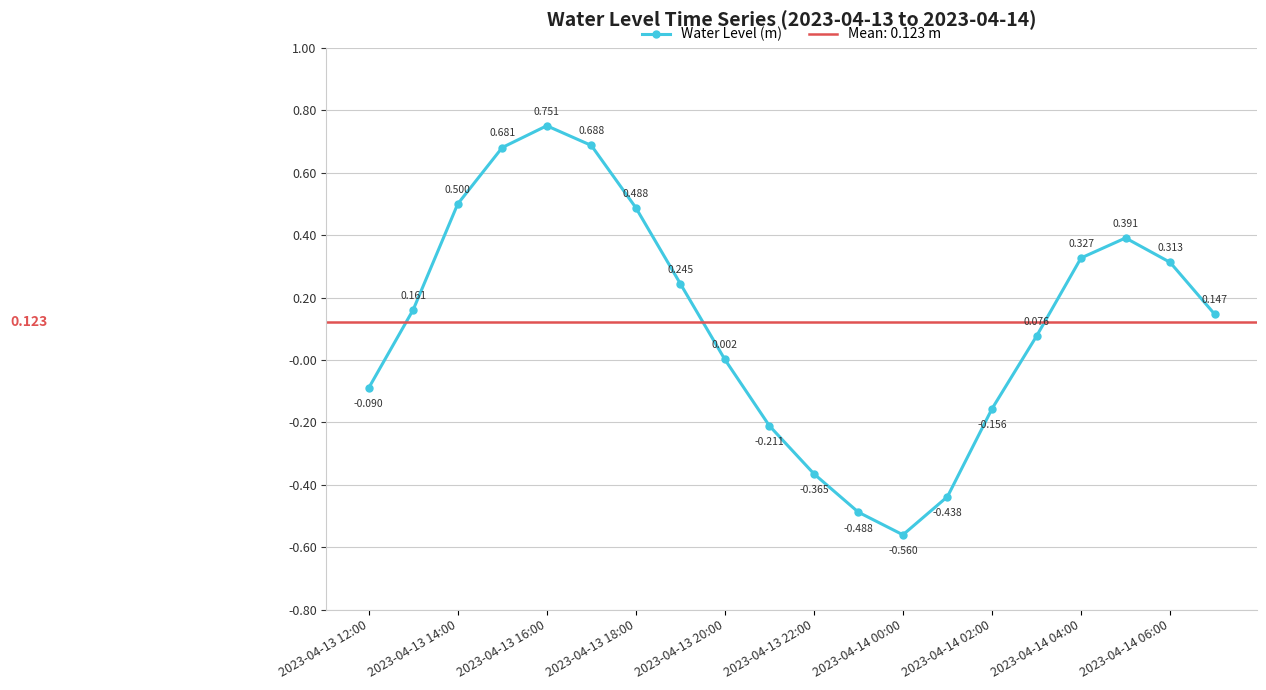

True or false: Water Level (m) has more than 2 points higher than both neighbors.

False